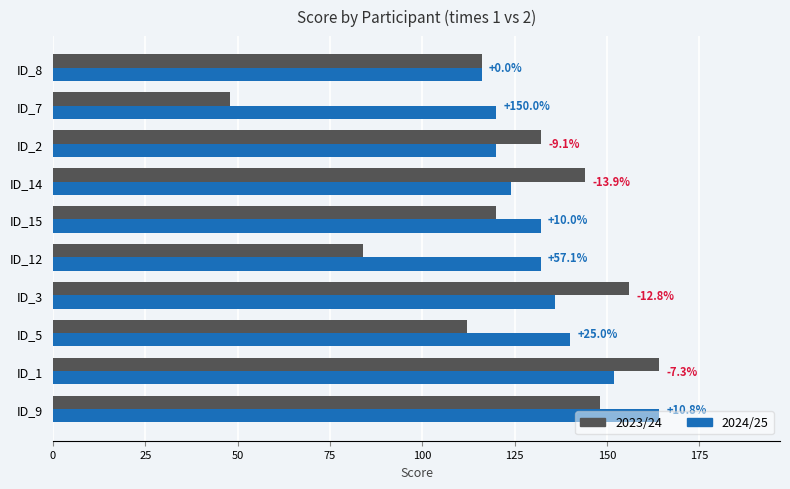

What is the sum of all 2024/25 values?

1336